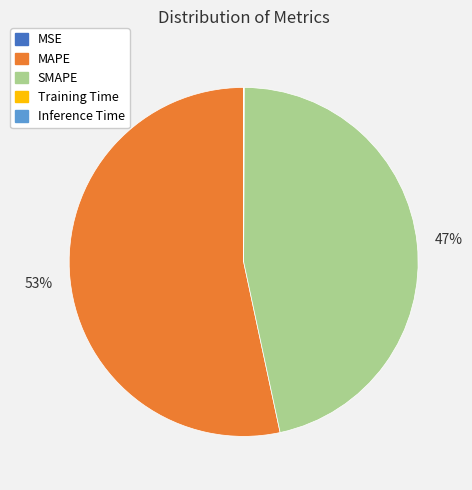

Is there any slice that represents more than half of the pie?

Yes